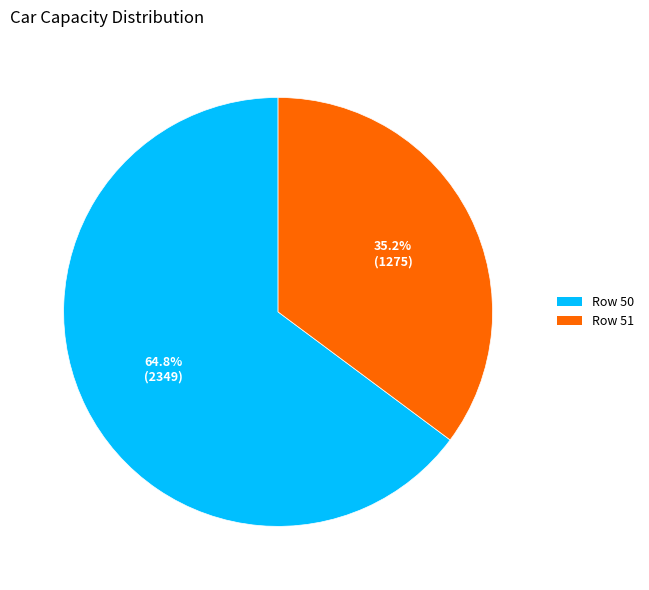

Do Row 51 and Row 50 together represent more than half of the pie?

Yes